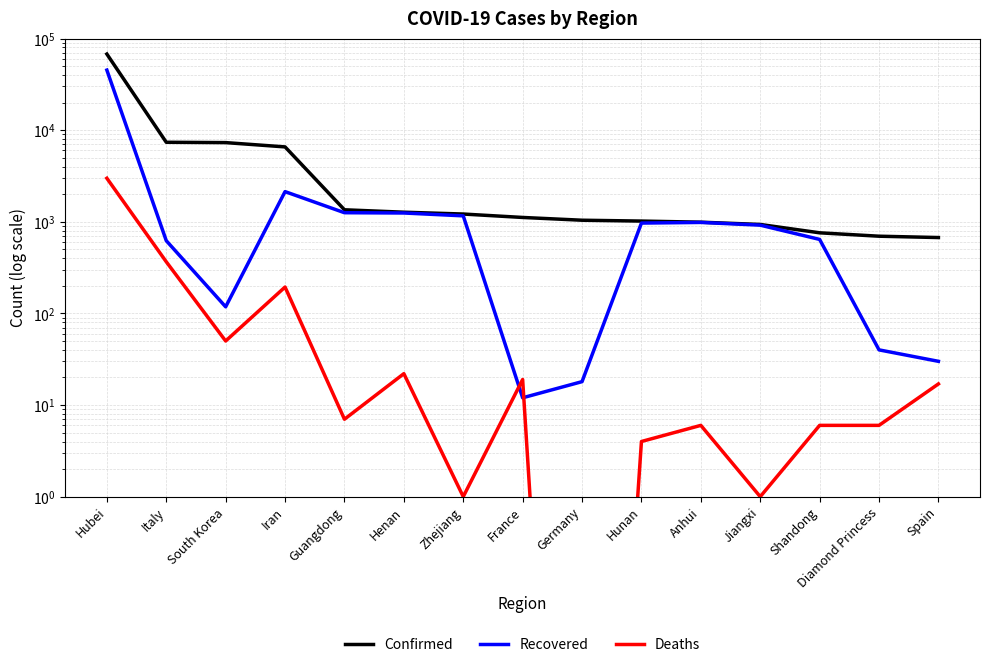

What position from the left is Henan?

6